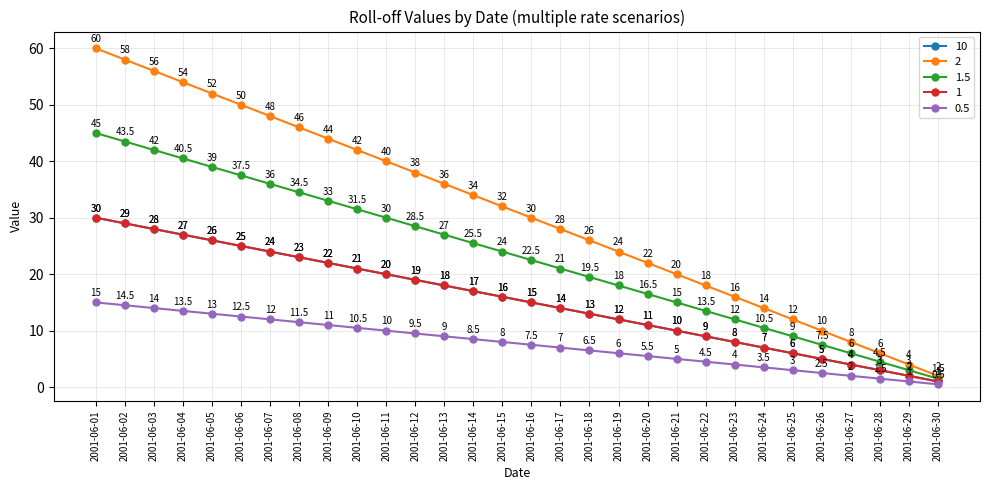

How many lines are shown in the chart?

5